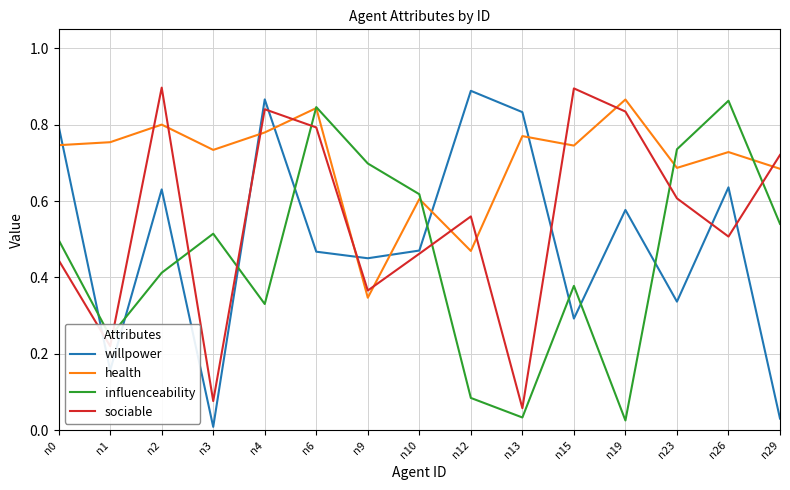

At which category does willpower reach its first local peak?

n2